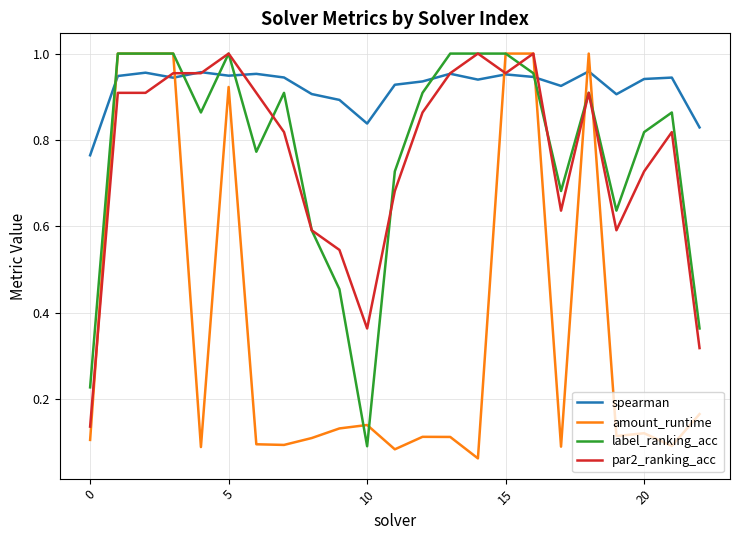

Which series has the widest spread of values?

amount_runtime